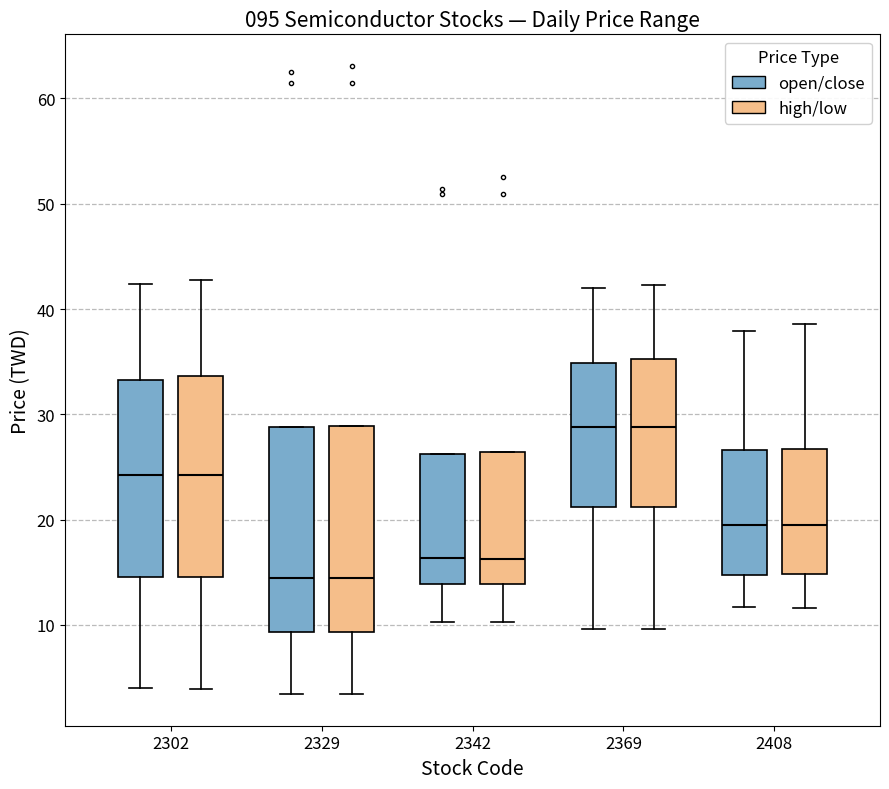

Where does the upper whisker of the box for 2302 (open/close) end on the y-axis? The values are not printed on the chart, so give them approximately, as read against the axis.

42